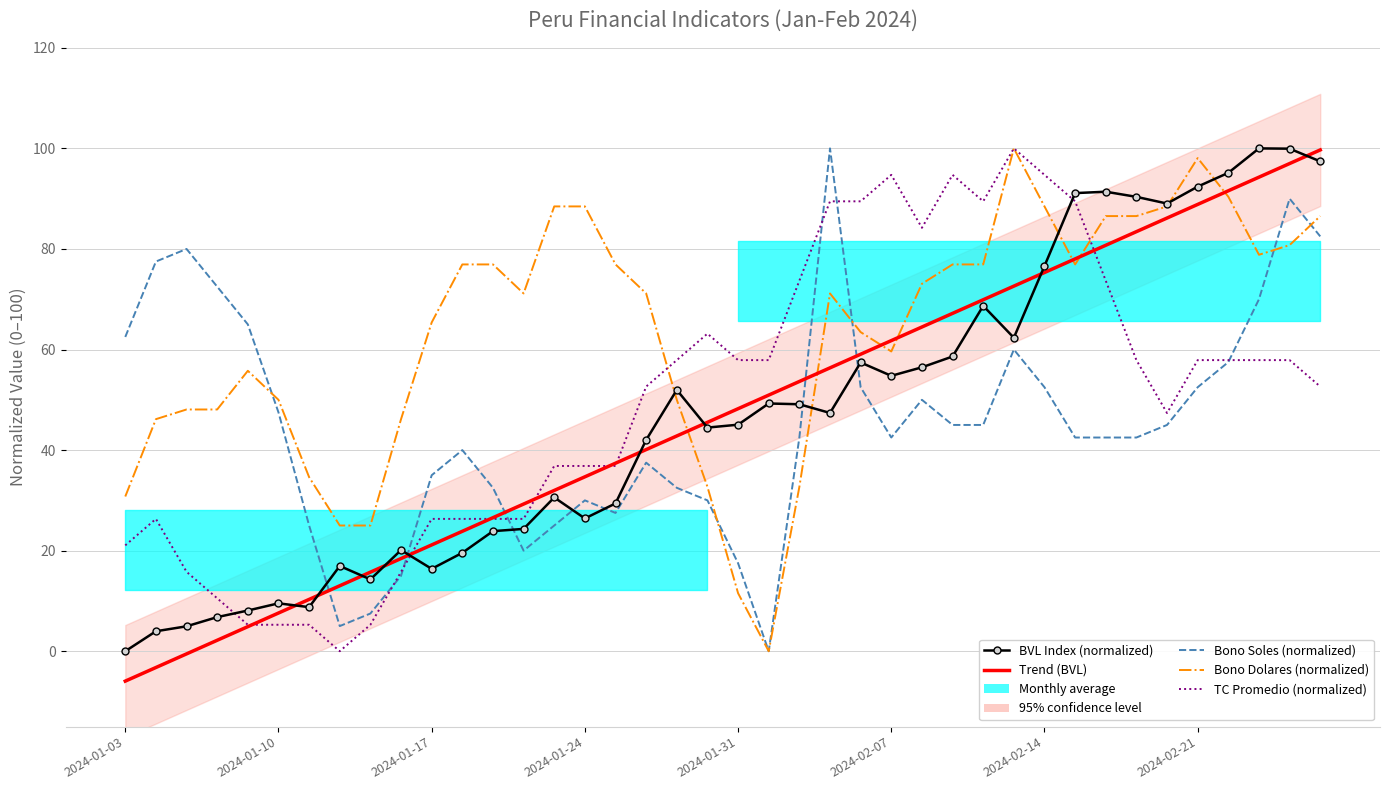

Which has a higher value, 37 or 36?

37